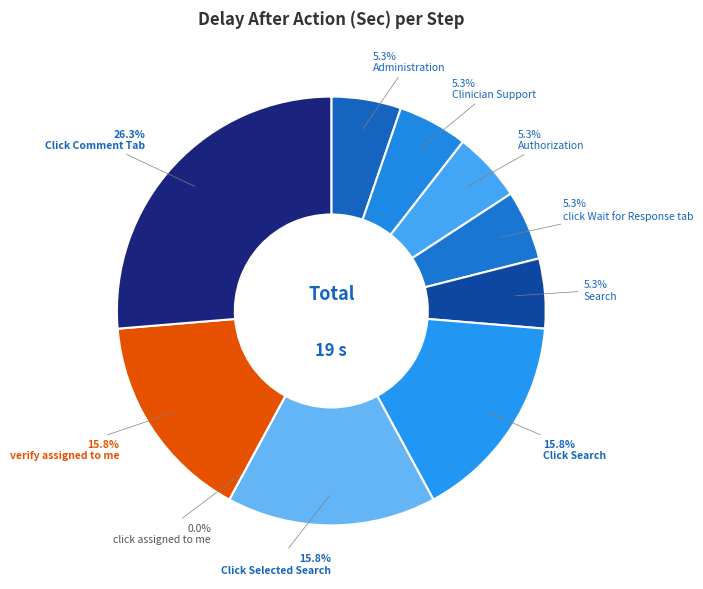

To the nearest percent, what percentage of the pie is verify assigned to me?

16%